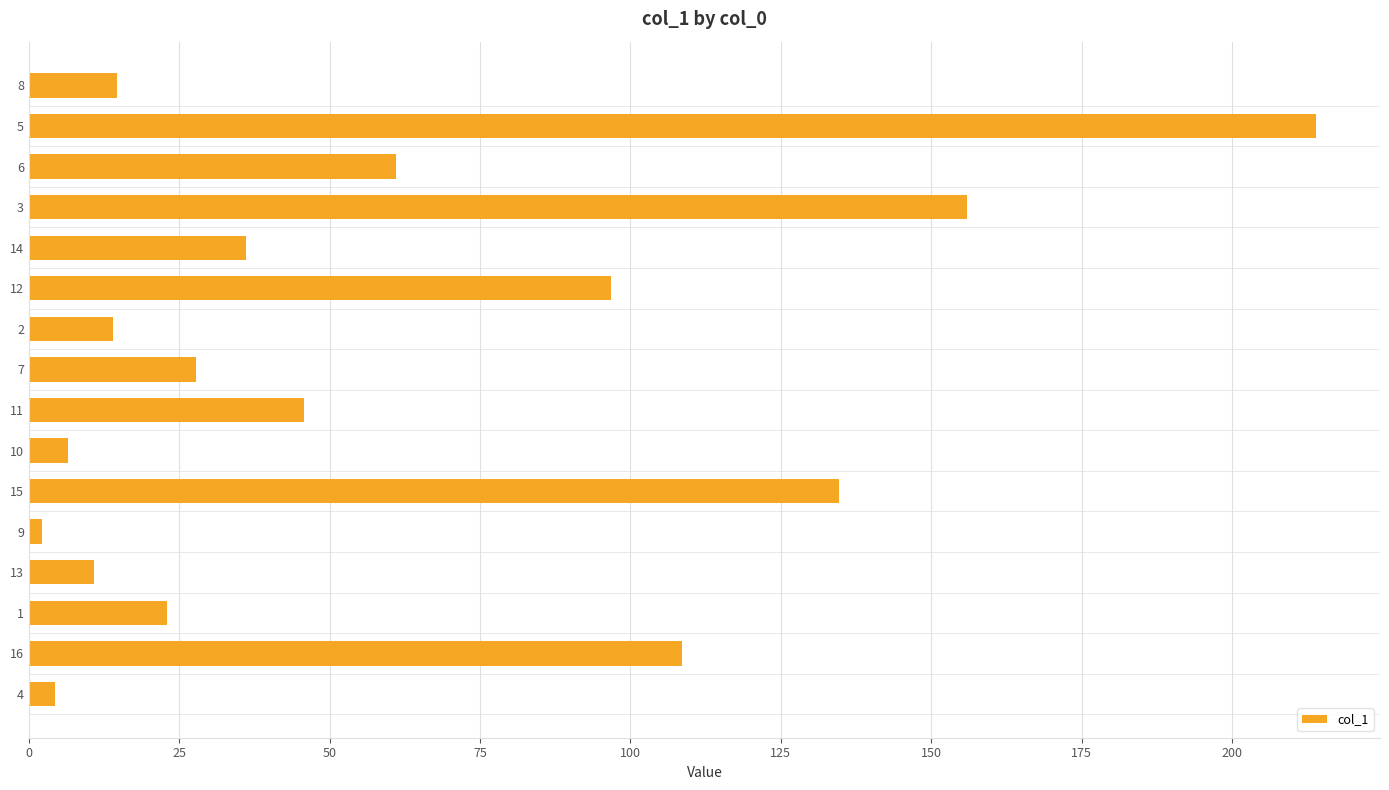

What is the difference between the second highest and second lowest values?

151.5